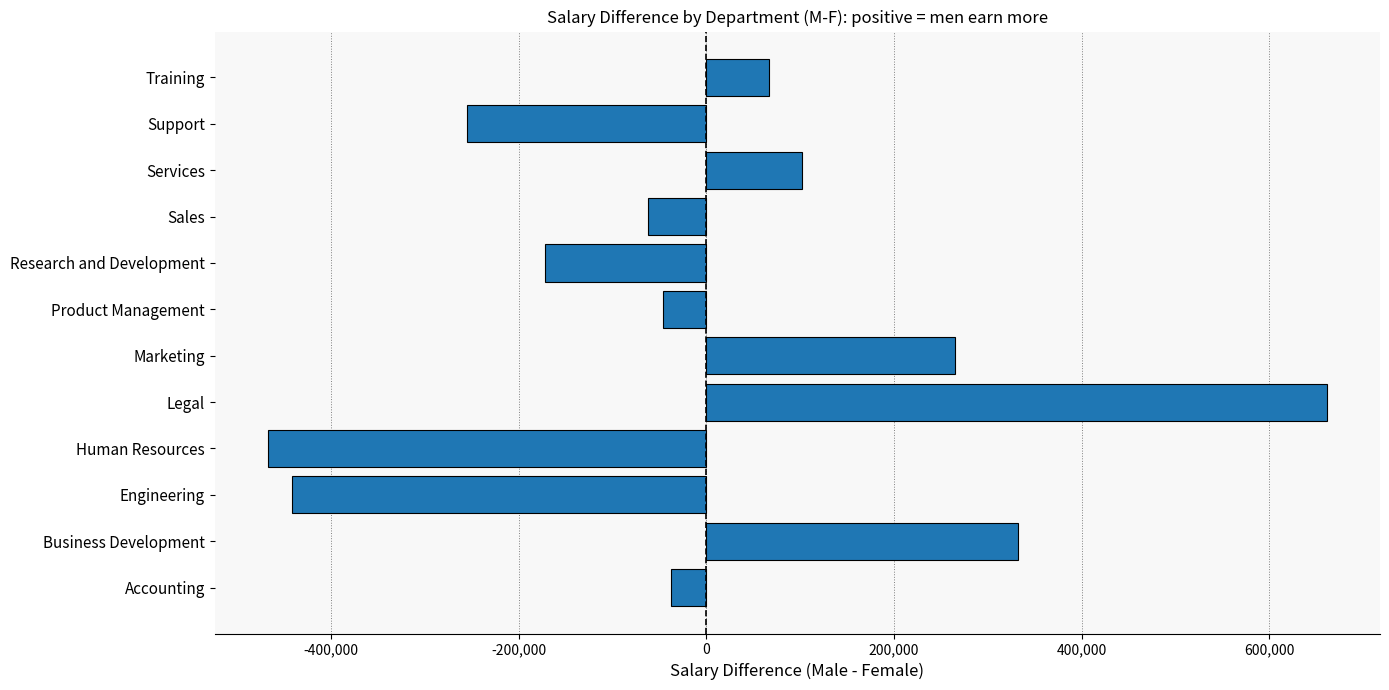

True or false: the data shows -421162 at Support.

False